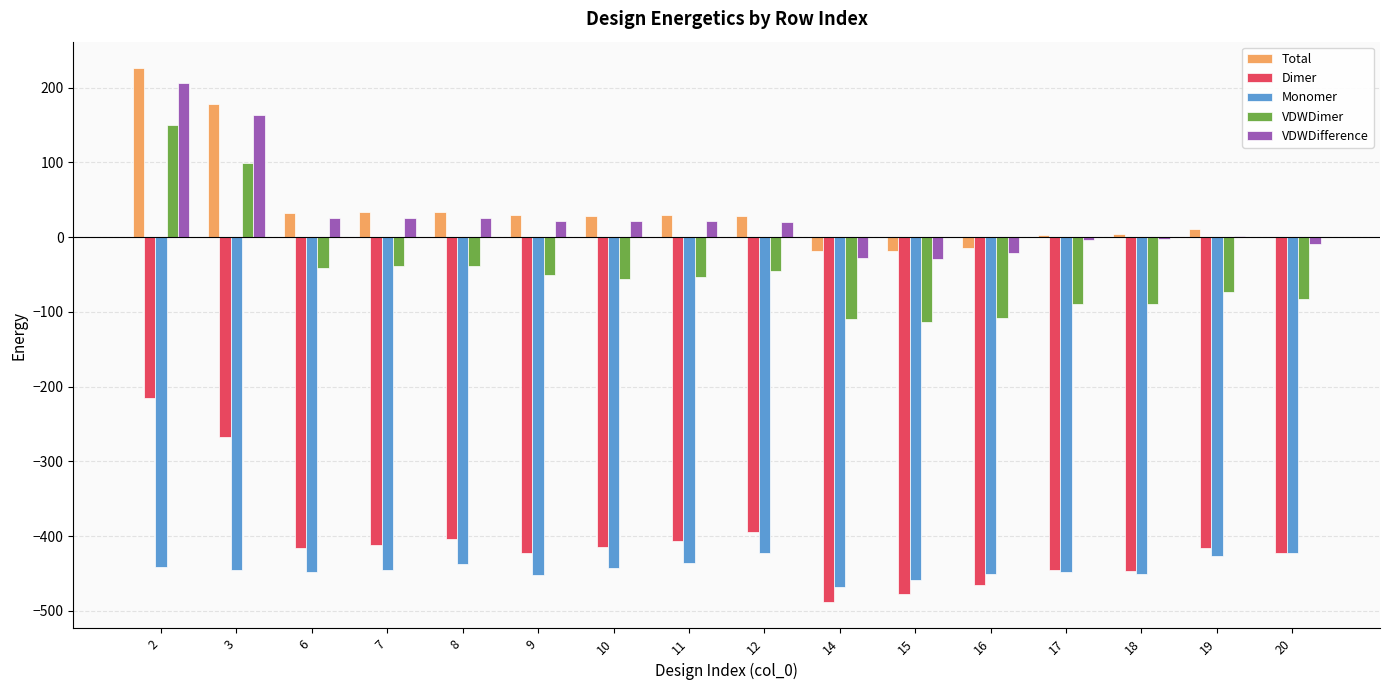

What is the total value across all series at 3?

-271.5